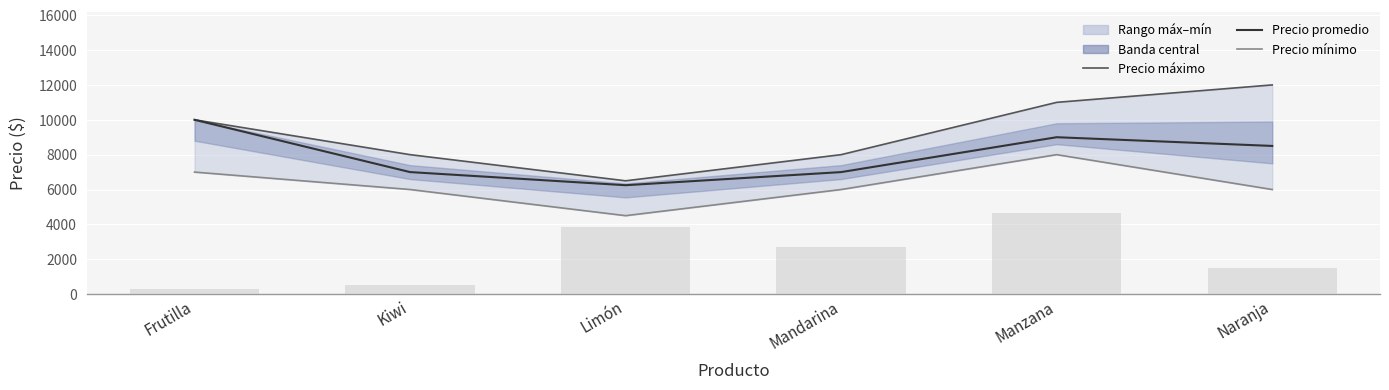

Reading right to left, extract all data points from this chart.

Precio máximo: Naranja=12000	Manzana=11000	Mandarina=8000	Limón=6500	Kiwi=8000	Frutilla=10000
Precio mínimo: Naranja=6000	Manzana=8000	Mandarina=6000	Limón=4500	Kiwi=6000	Frutilla=7000
Precio promedio: Naranja=8500	Manzana=9000	Mandarina=7000	Limón=6247	Kiwi=7000	Frutilla=10000
Volumen: Naranja=240	Manzana=737	Mandarina=428	Limón=614	Kiwi=83	Frutilla=46